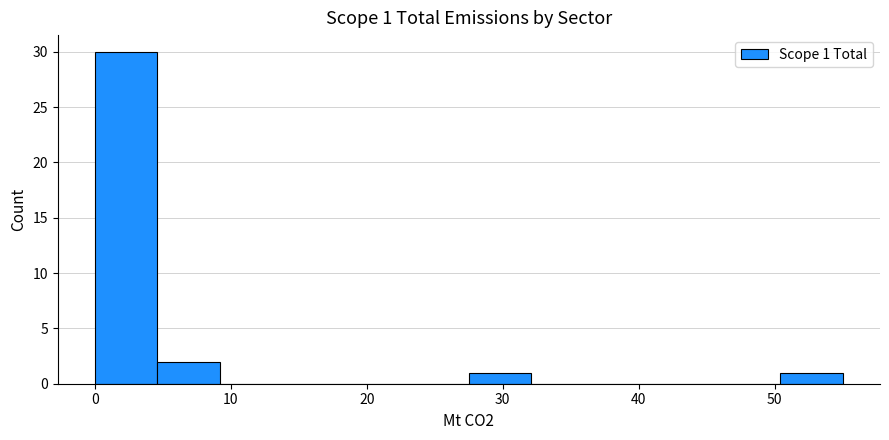

Which range on the x-axis has the tallest bar?

0 to 5